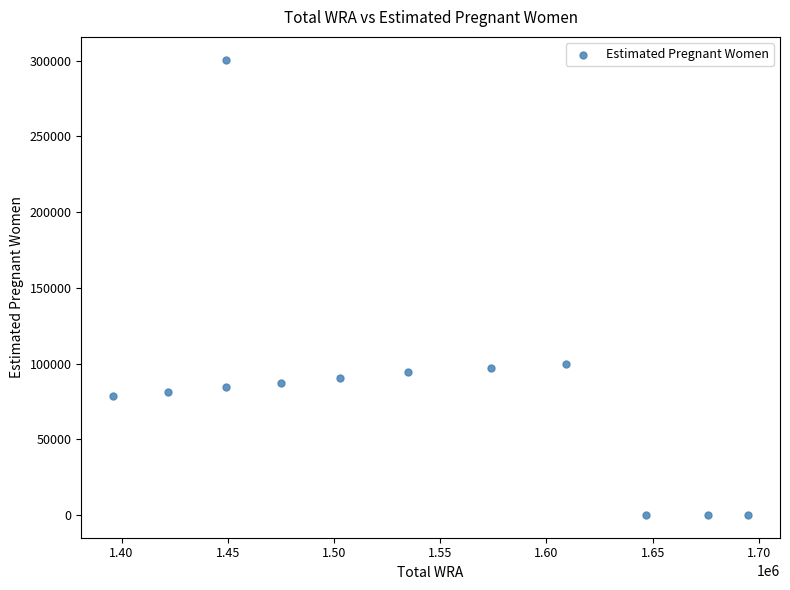

What is the range of X values (max minus min)?

299000.0